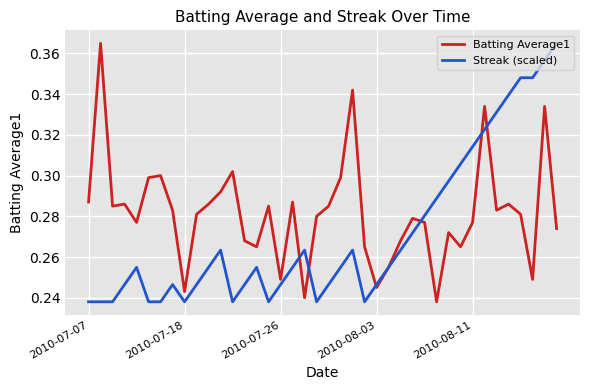

Which series has the largest total across all categories?

Batting Average1